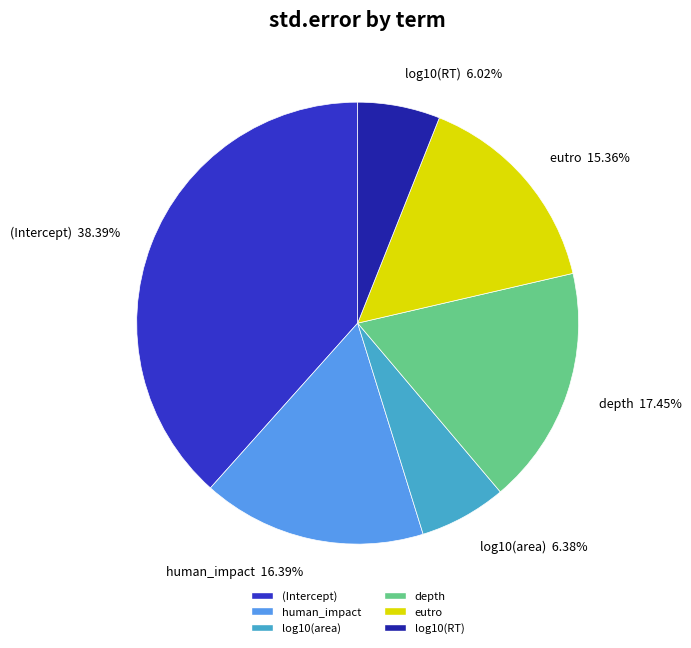

Which has a higher value, human_impact or depth?

depth